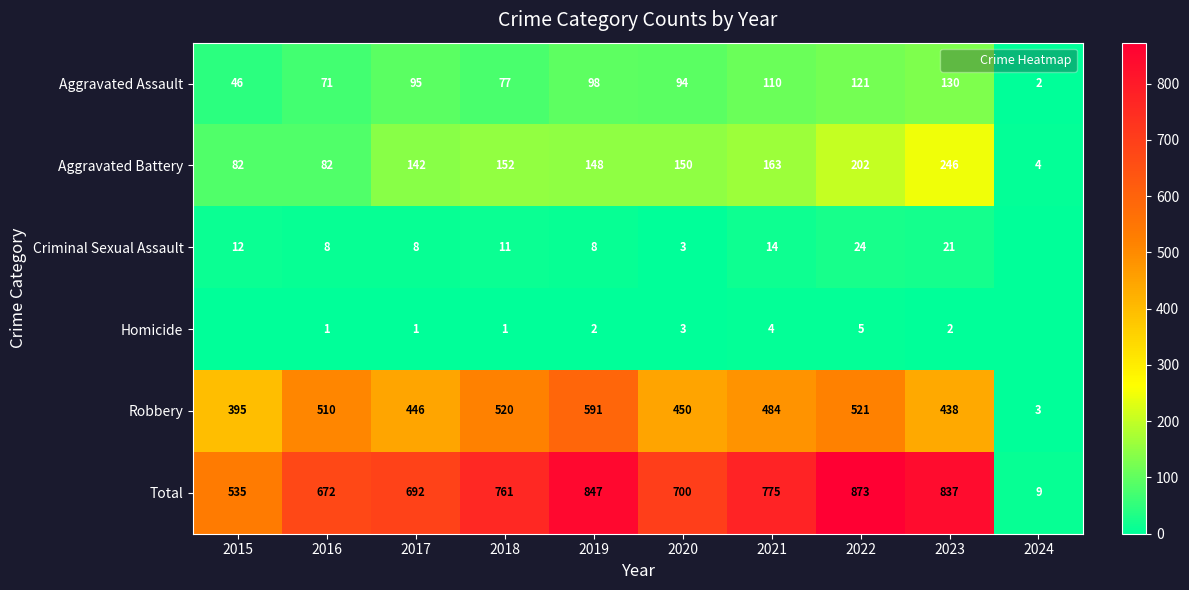

What is the total value across all series at 2018?

1522